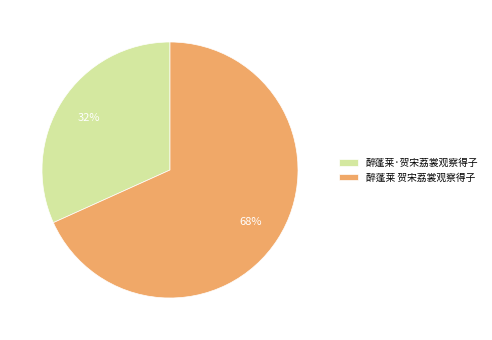

Is there a majority slice in this chart?

Yes